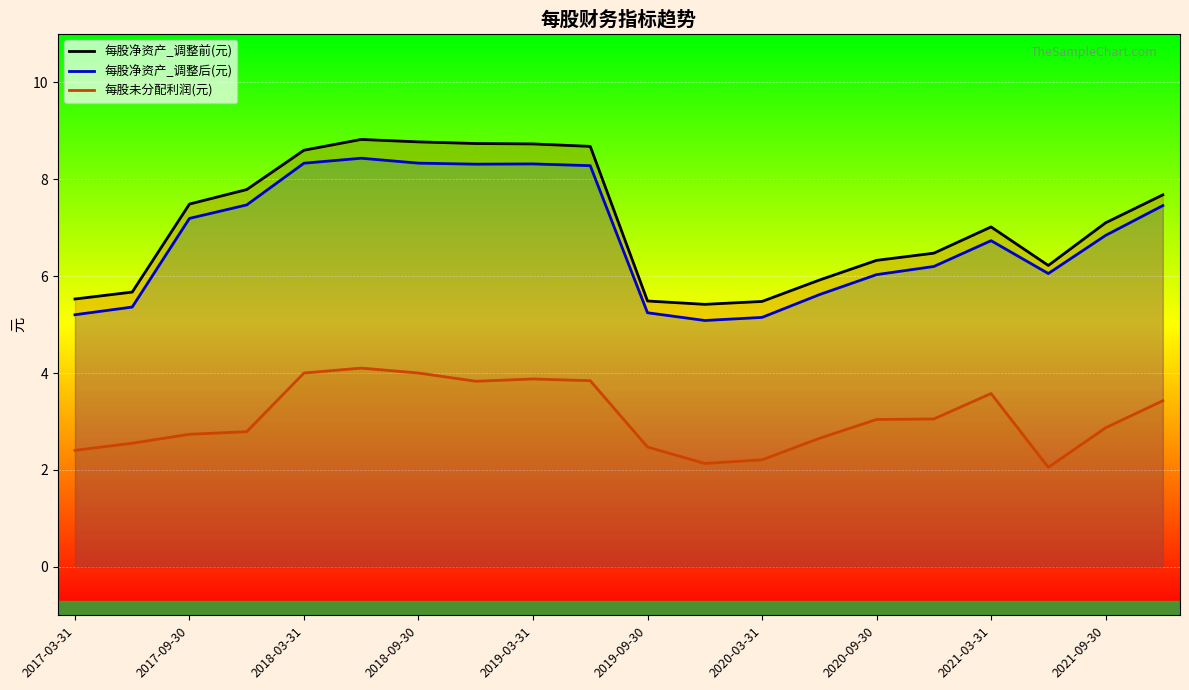

True or false: 每股未分配利润(元) and 每股净资产_调整前(元) intersect in this chart.

False